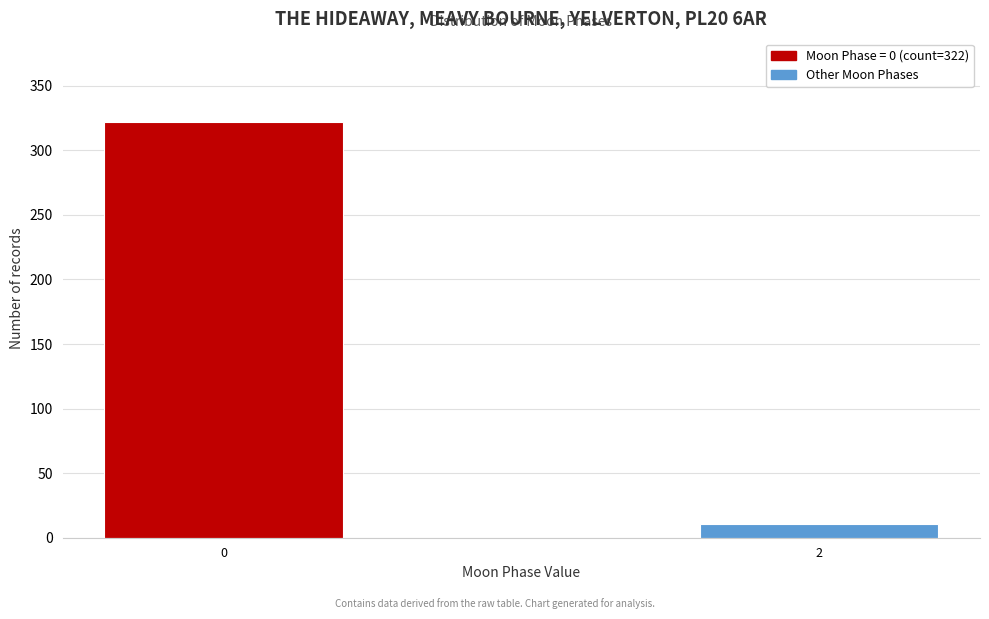

Reading right to left, list all the values displayed in this chart.

2=11	0=322